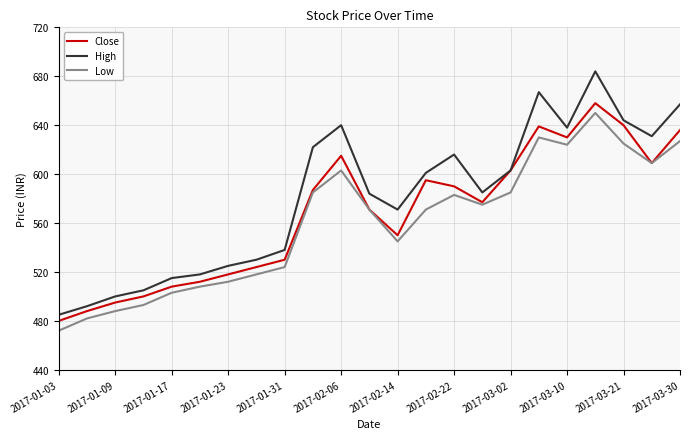

Which series has the largest total across all categories?

High